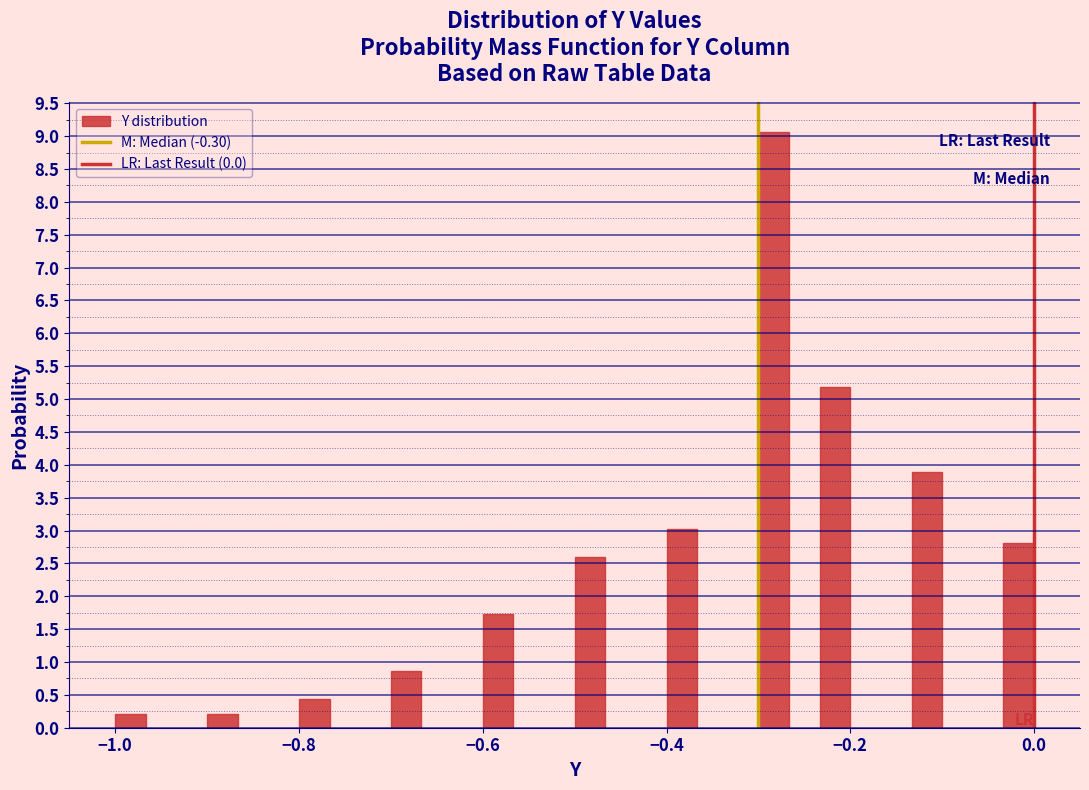

Around what value on the x-axis is the tallest bar? Give the approximate position of its centre, as read against the axis.

-0.28